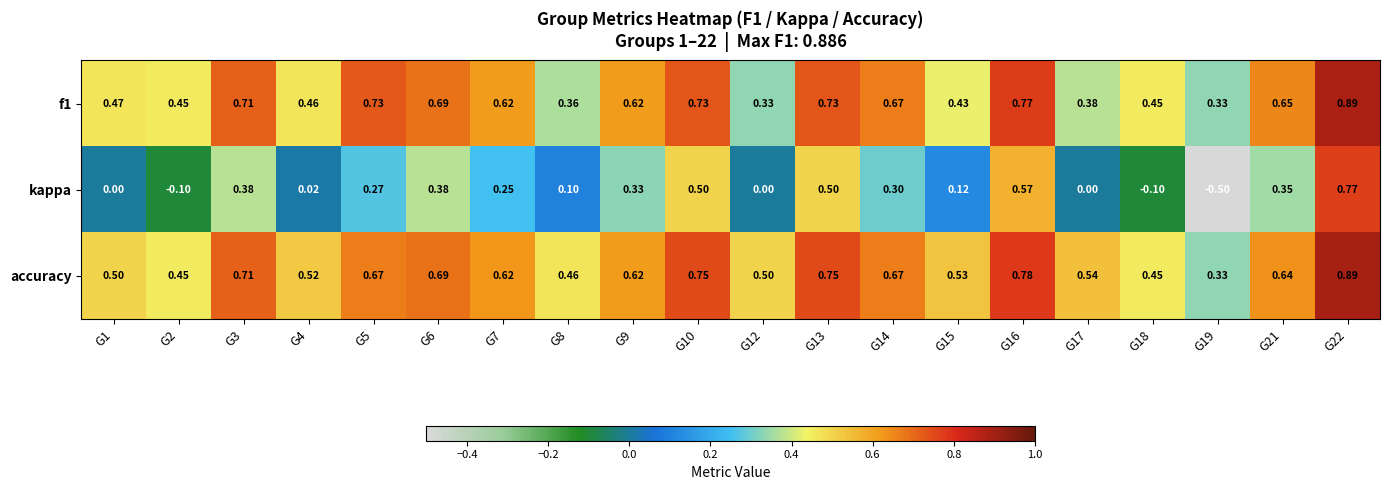

Is the value of accuracy at G18 greater than the value of kappa at G19?

Yes